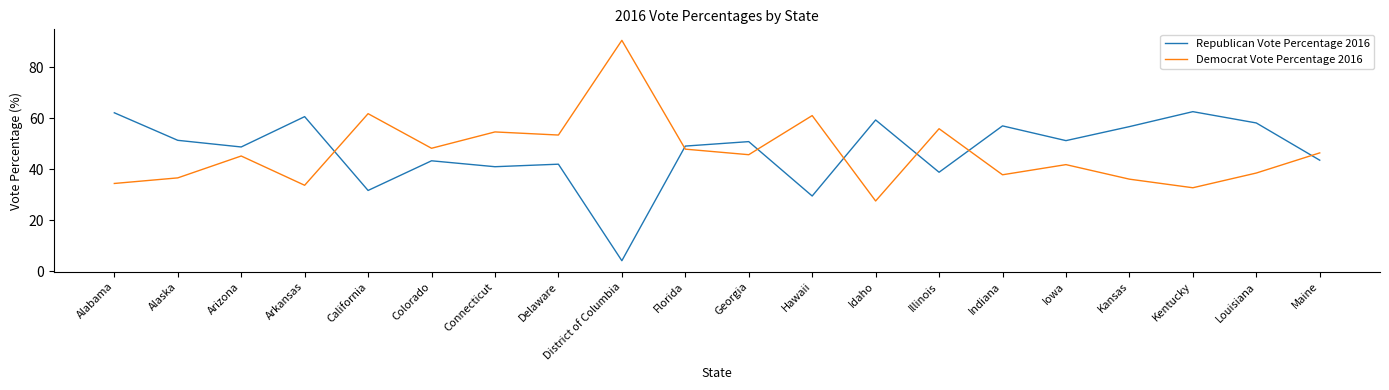

The value of Republican Vote Percentage 2016 at Arkansas is 60.6. True or false?

True